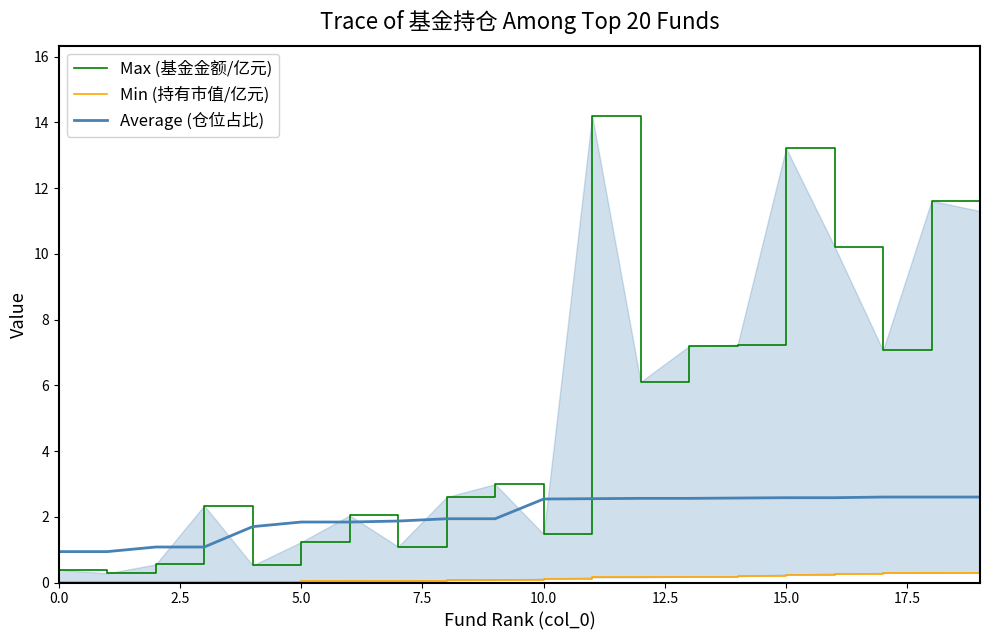

At how many categories does at least one series exceed 9?

5